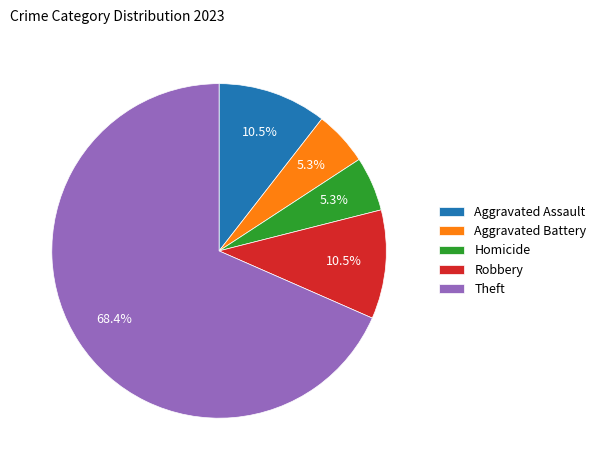

Which category accounts for the majority?

Theft